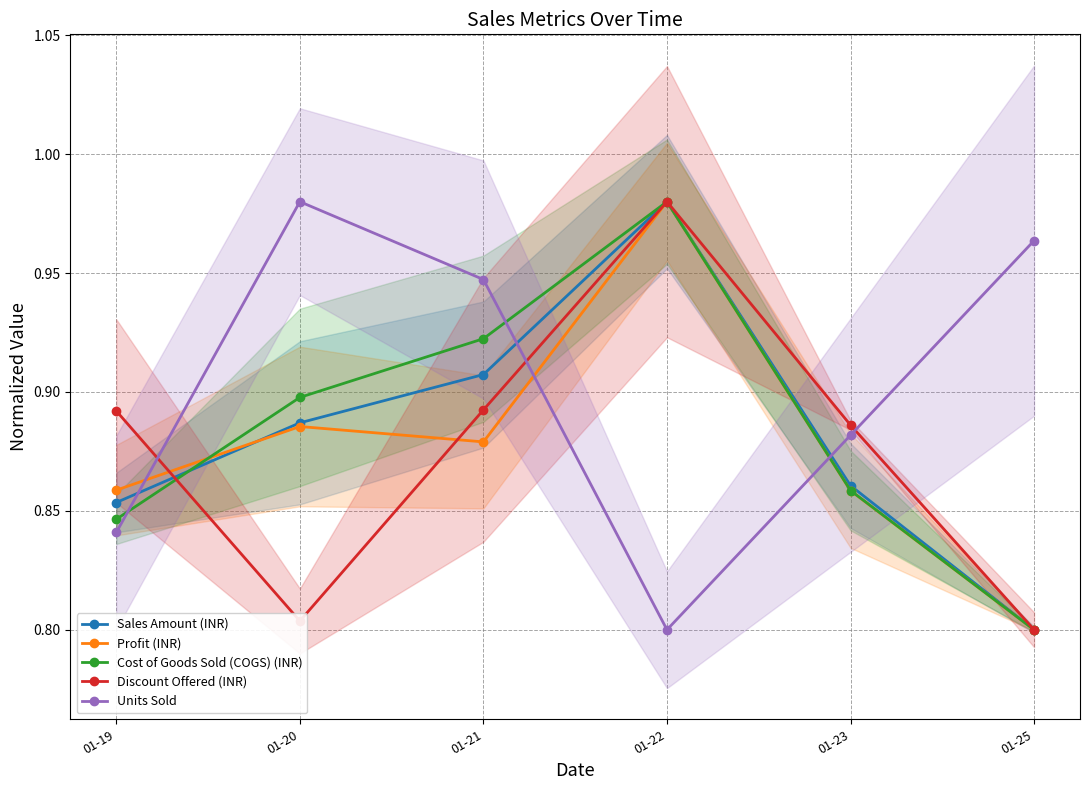

The value of Cost of Goods Sold (COGS) (INR) at 01-23 is 0.9. True or false?

True